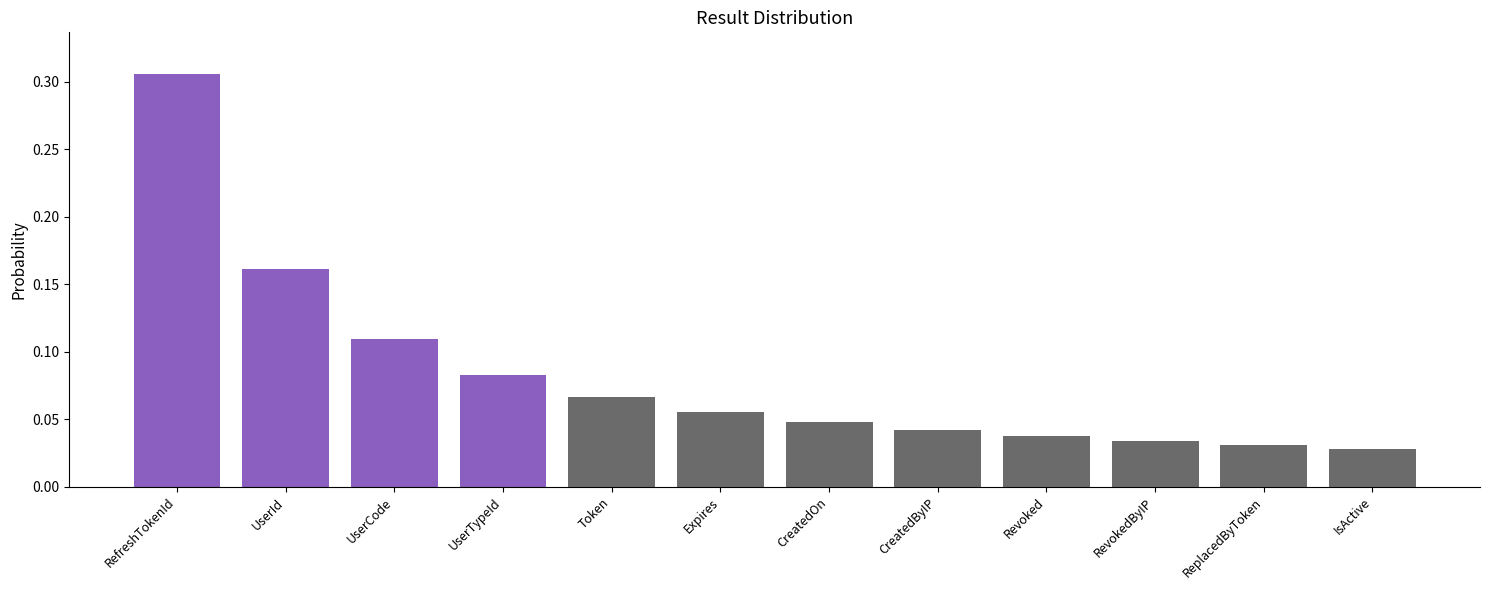

Which has a higher value, RevokedByIP or Token?

Token